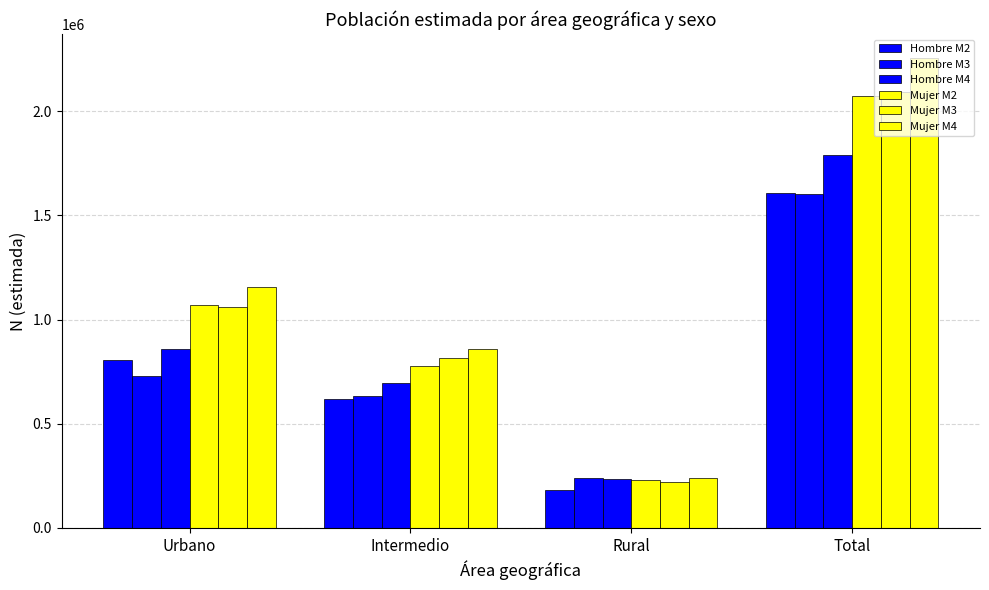

At which category is the sum across all series the highest?

Total